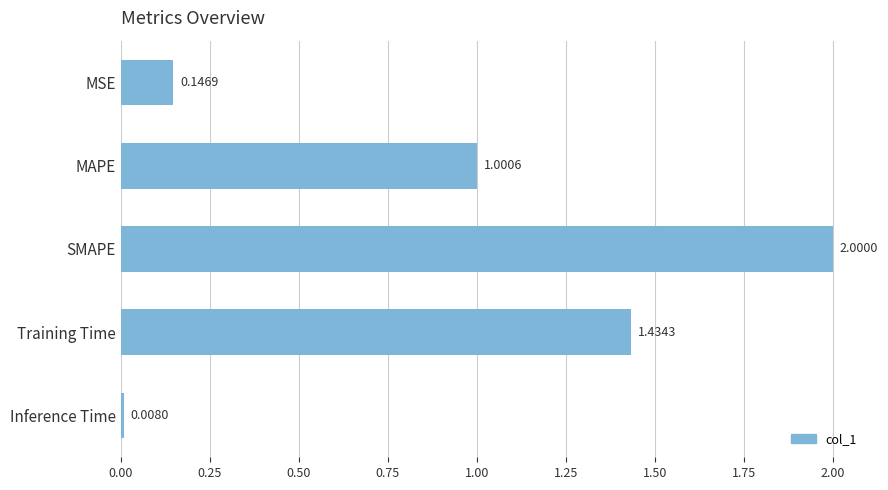

What is the label of the 4th bar from the bottom?

MAPE